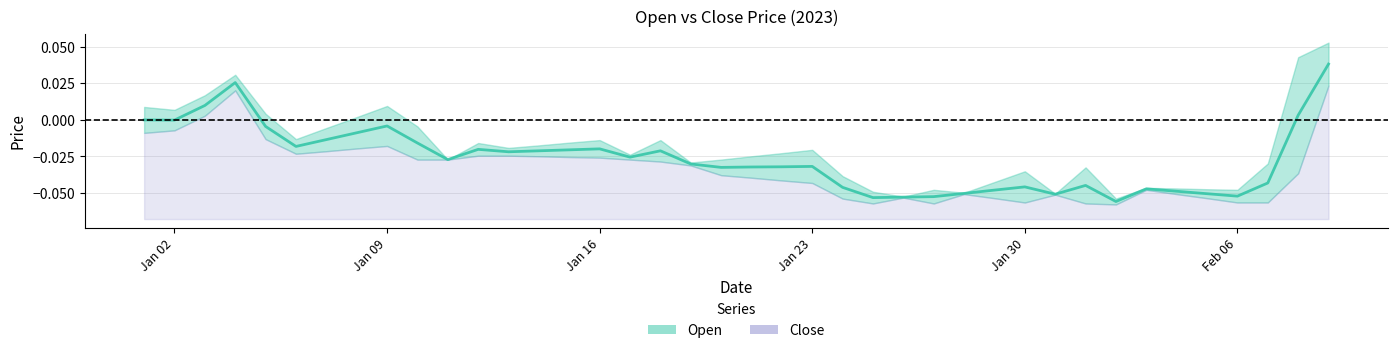

What is the difference between the maximum and minimum values?

0.1